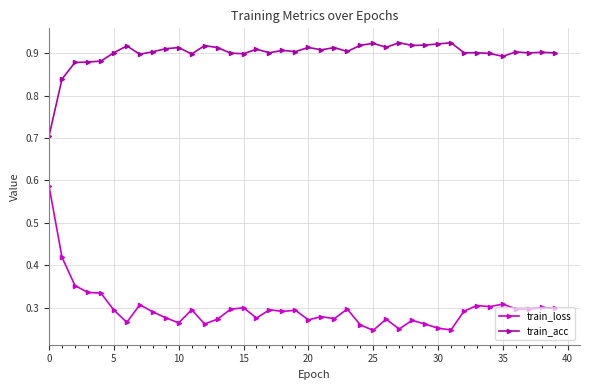

Which series has the largest total across all categories?

train_acc